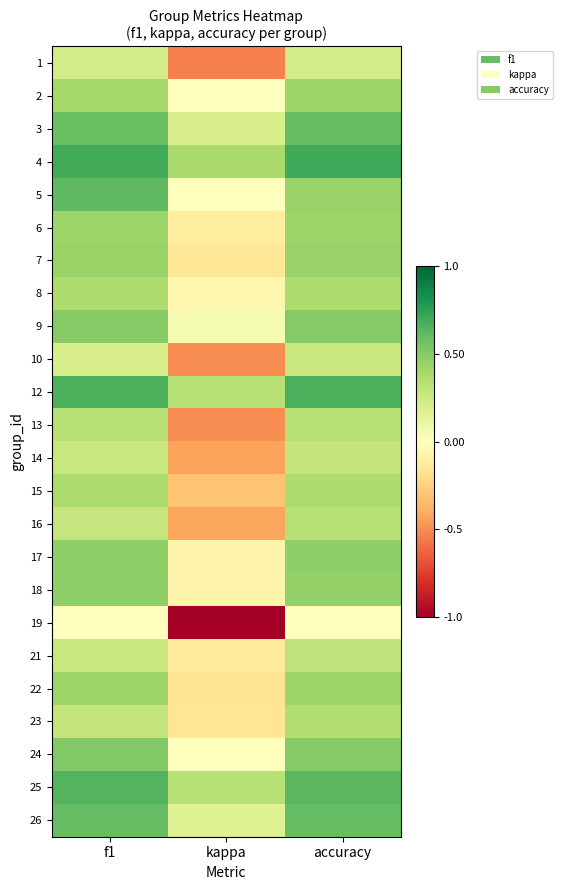

What is the spread (max minus min) of values at accuracy?

0.7